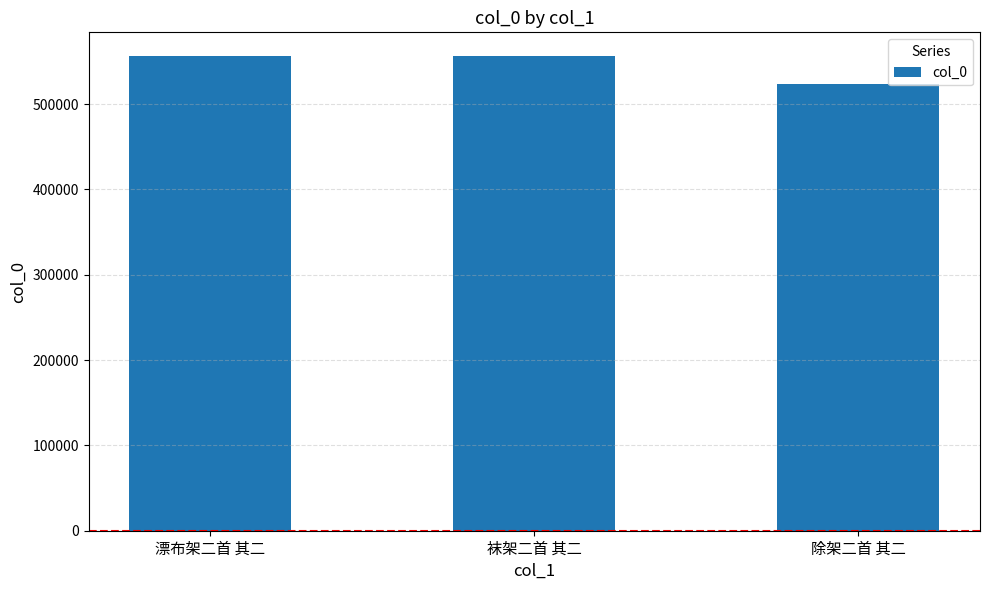

What position from the right is 漂布架二首 其二?

3